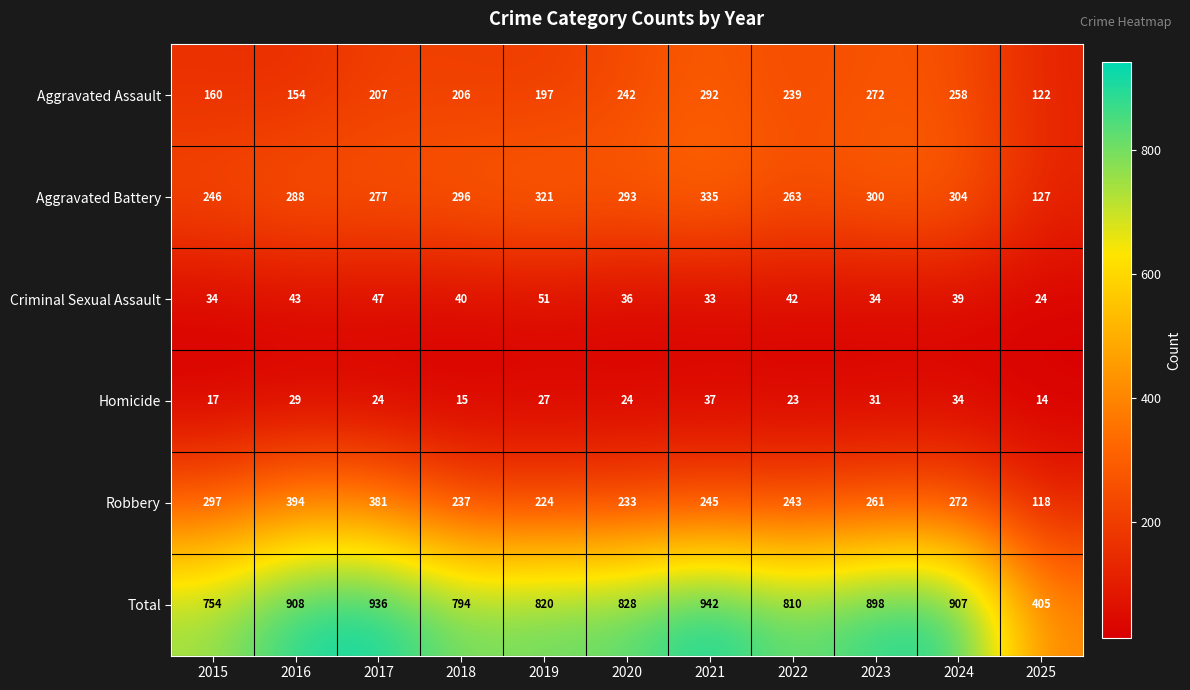

At which category does the chart reach its minimum across all series?

2025